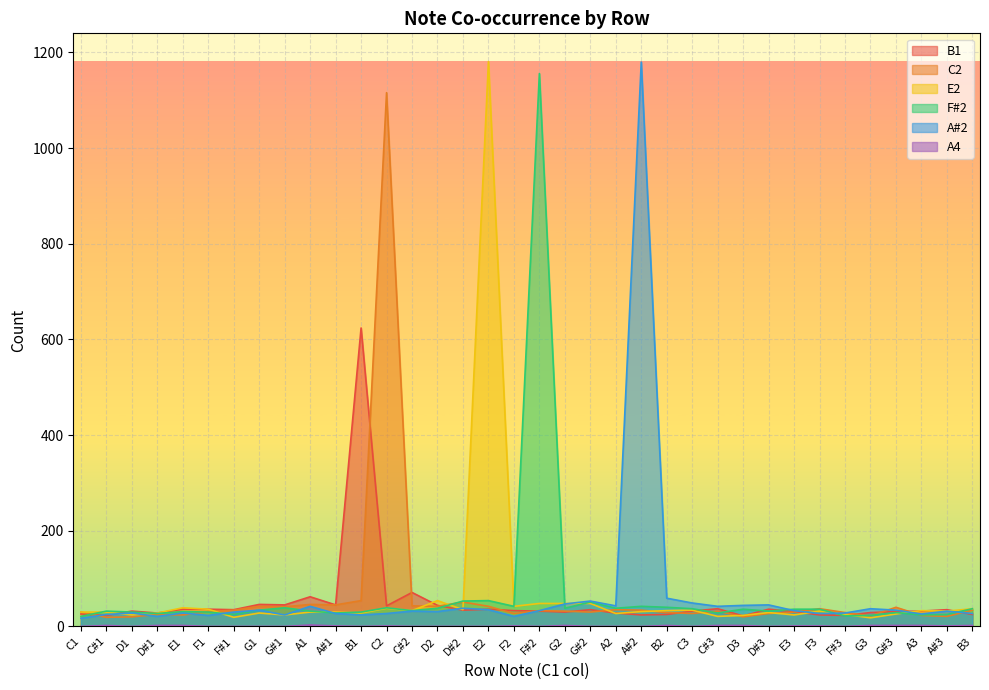

True or false: C2 has a value of 24 at E1.

True